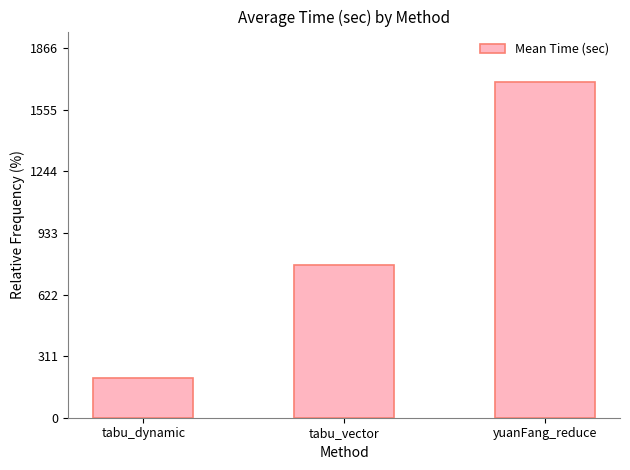

At which label is the value closest to 949?

tabu_vector